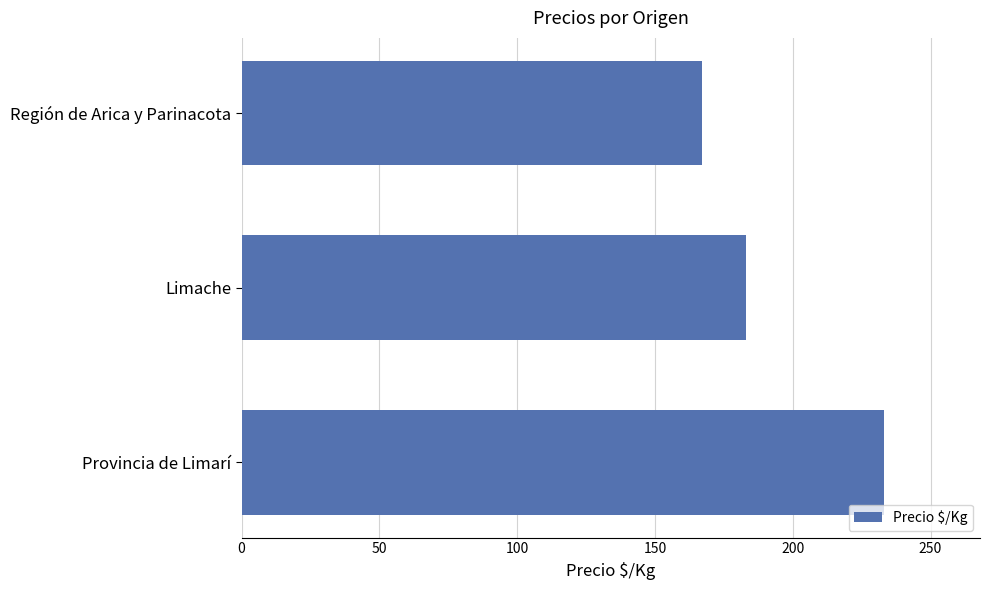

List the labels in order of value, largest first.

Provincia de Limarí, Limache, Región de Arica y Parinacota